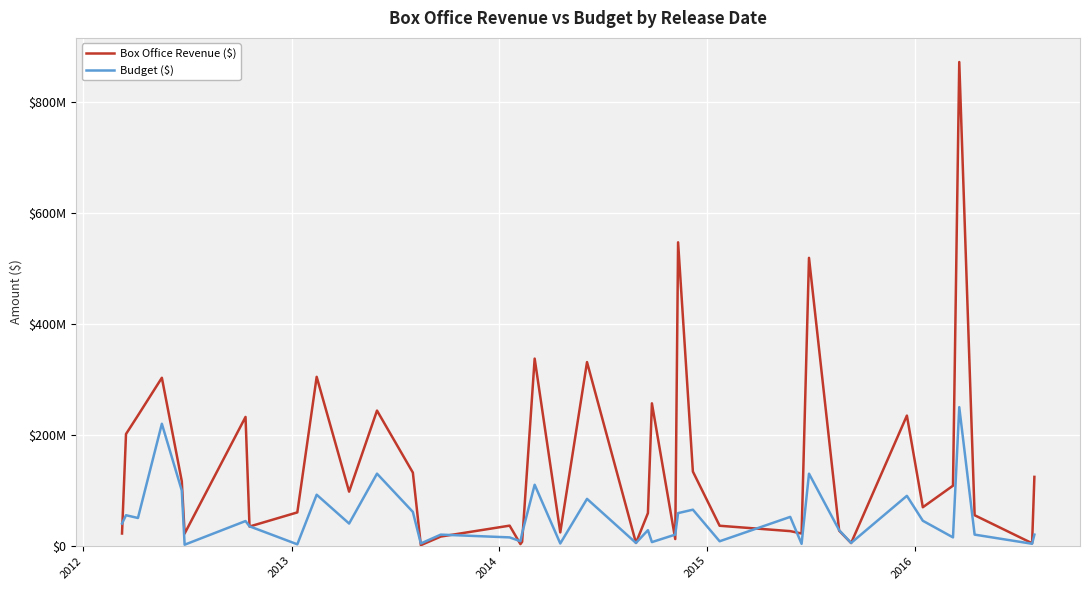

What are all the series names shown in the legend?

Box Office Revenue ($), Budget ($)